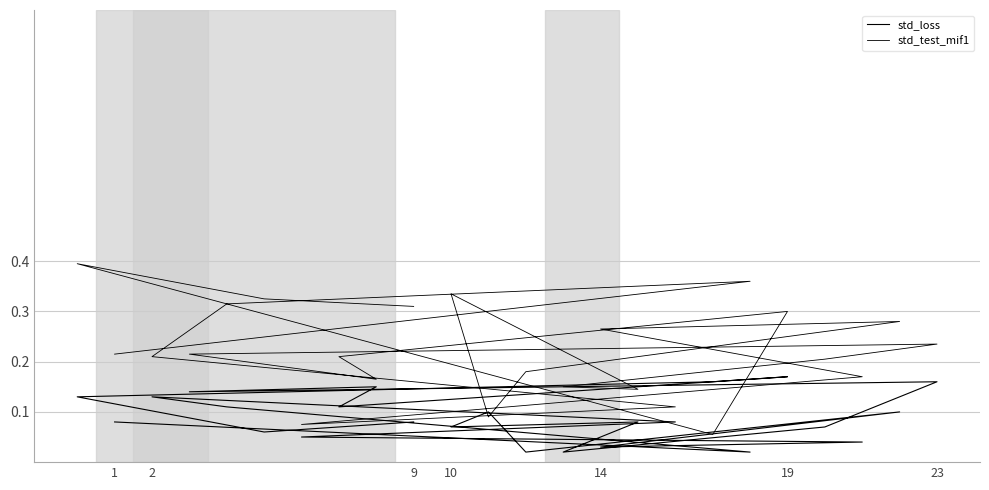

Is the value of std_loss at 2 greater than the value of std_test_mif1 at 18?

Yes